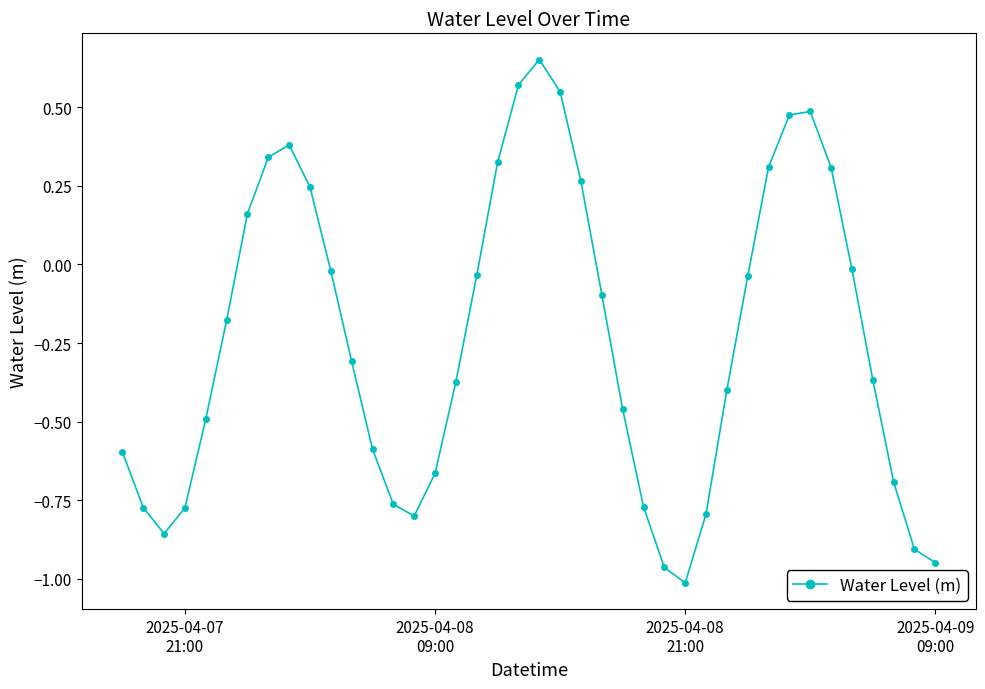

What is the sum of all values?

-9.6